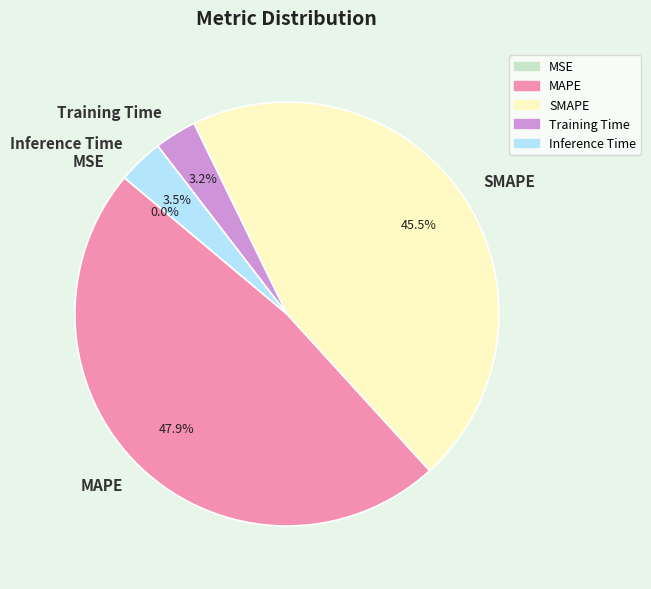

What is the largest slice in the pie chart?

MAPE